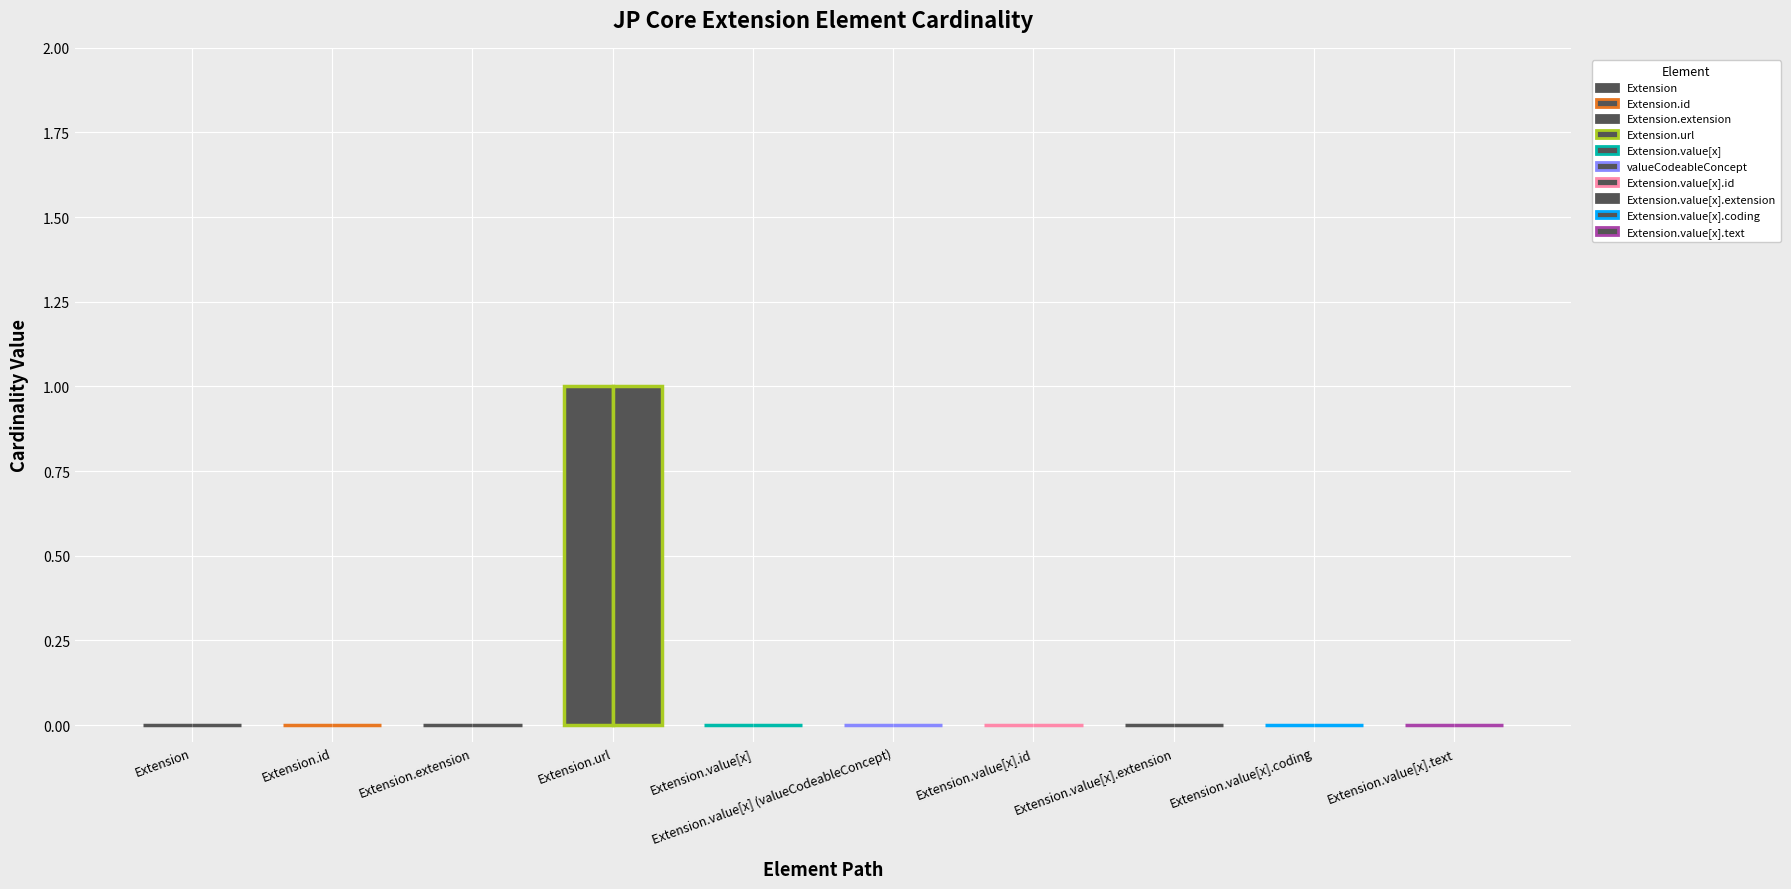

How many categories are shown in the chart?

10